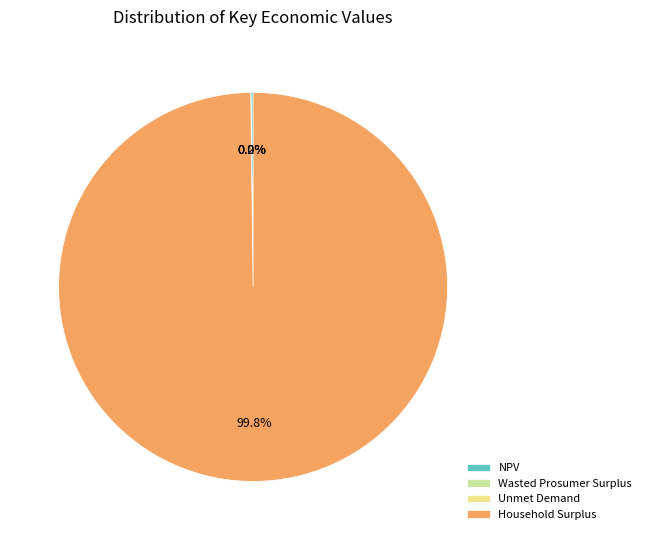

Which slice represents more than half of the pie?

Household Surplus